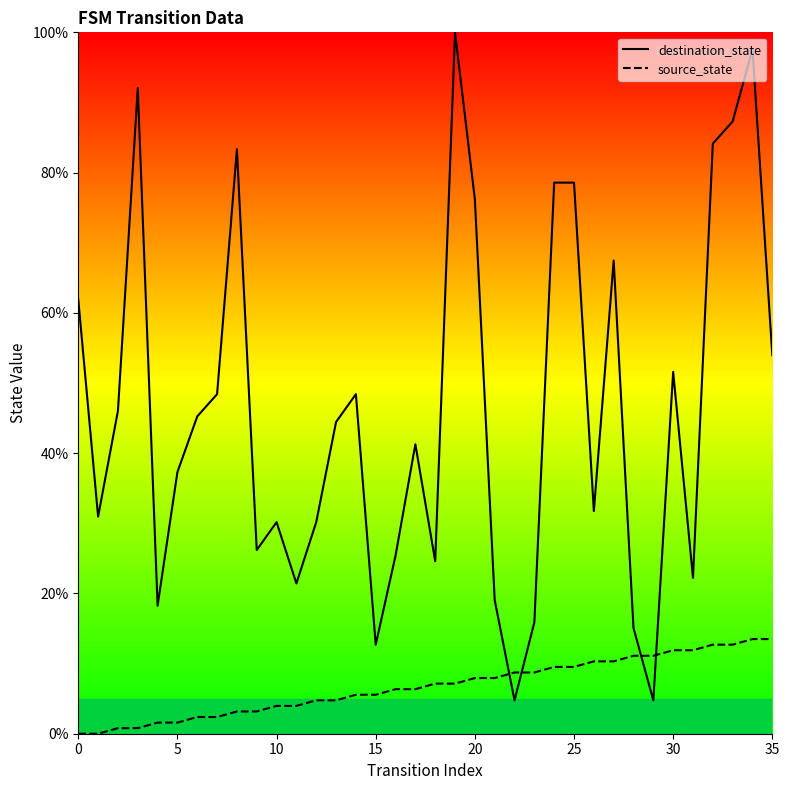

What is the value of the destination_state point at the 23rd from the left?

4.8